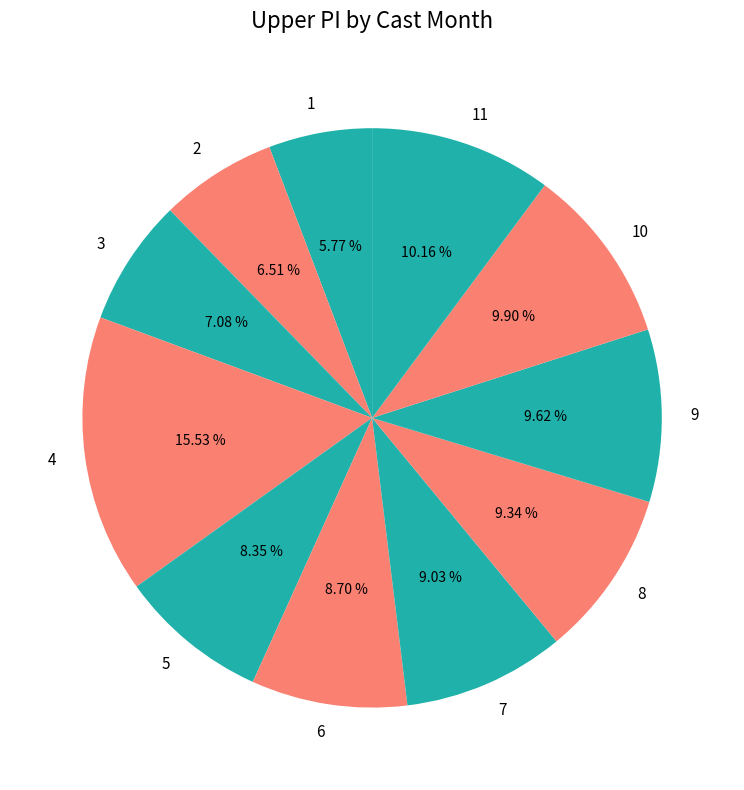

To the nearest percent, what is the combined percentage of 9 and 8?

19%